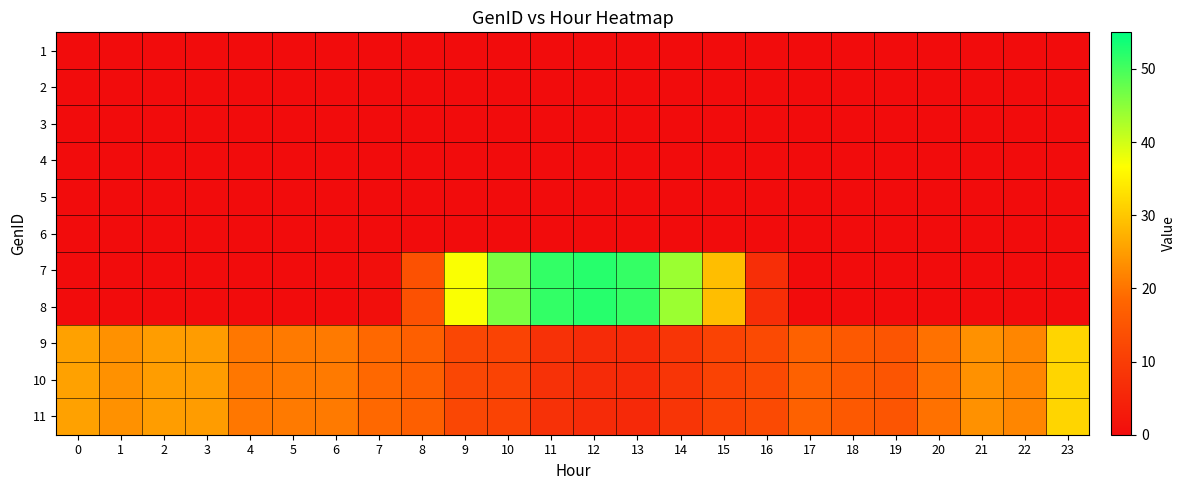

Reading left to right, extract all data points from this chart.

1: 0=0.0	1=0.0	2=0.0	3=0.0	4=0.0	5=0.0	6=0.0	7=0.0	8=0.0	9=0.0	10=0.0	11=0.0	12=0.0	13=0.0	14=0.0	15=0.0	16=0.0	17=0.0	18=0.0	19=0.0	20=0.0	21=0.0	22=0.0	23=0.0
2: 0=0.0	1=0.0	2=0.0	3=0.0	4=0.0	5=0.0	6=0.0	7=0.0	8=0.0	9=0.0	10=0.0	11=0.0	12=0.0	13=0.0	14=0.0	15=0.0	16=0.0	17=0.0	18=0.0	19=0.0	20=0.0	21=0.0	22=0.0	23=0.0
3: 0=0.0	1=0.0	2=0.0	3=0.0	4=0.0	5=0.0	6=0.0	7=0.0	8=0.0	9=0.0	10=0.0	11=0.0	12=0.0	13=0.0	14=0.0	15=0.0	16=0.0	17=0.0	18=0.0	19=0.0	20=0.0	21=0.0	22=0.0	23=0.0
4: 0=0.0	1=0.0	2=0.0	3=0.0	4=0.0	5=0.0	6=0.0	7=0.0	8=0.0	9=0.0	10=0.0	11=0.0	12=0.0	13=0.0	14=0.0	15=0.0	16=0.0	17=0.0	18=0.0	19=0.0	20=0.0	21=0.0	22=0.0	23=0.0
5: 0=0.0	1=0.0	2=0.0	3=0.0	4=0.0	5=0.0	6=0.0	7=0.0	8=0.0	9=0.0	10=0.0	11=0.0	12=0.0	13=0.0	14=0.0	15=0.0	16=0.0	17=0.0	18=0.0	19=0.0	20=0.0	21=0.0	22=0.0	23=0.0
6: 0=0.0	1=0.0	2=0.0	3=0.0	4=0.0	5=0.0	6=0.0	7=0.0	8=0.0	9=0.0	10=0.0	11=0.0	12=0.0	13=0.0	14=0.0	15=0.0	16=0.0	17=0.0	18=0.0	19=0.0	20=0.0	21=0.0	22=0.0	23=0.0
7: 0=0.0	1=0.0	2=0.0	3=0.0	4=0.0	5=0.0	6=0.0	7=0.7	8=14.2	9=37.0	10=46.1	11=51.2	12=52.2	13=51.2	14=43.7	15=28.9	16=7.1	17=0.1	18=0.0	19=0.0	20=0.0	21=0.0	22=0.0	23=0.0
8: 0=0.0	1=0.0	2=0.0	3=0.0	4=0.0	5=0.0	6=0.0	7=0.7	8=14.2	9=37.0	10=46.1	11=51.2	12=52.2	13=51.2	14=43.7	15=28.9	16=7.1	17=0.1	18=0.0	19=0.0	20=0.0	21=0.0	22=0.0	23=0.0
9: 0=25.5	1=23.6	2=25.0	3=24.9	4=20.5	5=20.8	6=20.8	7=18.7	8=16.9	9=12.2	10=11.2	11=7.5	12=6.3	13=6.0	14=8.3	15=11.3	16=12.6	17=17.3	18=15.7	19=15.0	20=19.7	21=23.6	22=22.3	23=31.7
10: 0=25.5	1=23.6	2=25.0	3=24.9	4=20.5	5=20.8	6=20.8	7=18.7	8=16.9	9=12.2	10=11.2	11=7.5	12=6.3	13=6.0	14=8.3	15=11.3	16=12.6	17=17.3	18=15.7	19=15.0	20=19.7	21=23.6	22=22.3	23=31.7
11: 0=25.5	1=23.6	2=25.0	3=24.9	4=20.5	5=20.8	6=20.8	7=18.7	8=16.9	9=12.2	10=11.2	11=7.5	12=6.3	13=6.0	14=8.3	15=11.3	16=12.6	17=17.3	18=15.7	19=15.0	20=19.7	21=23.6	22=22.3	23=31.7